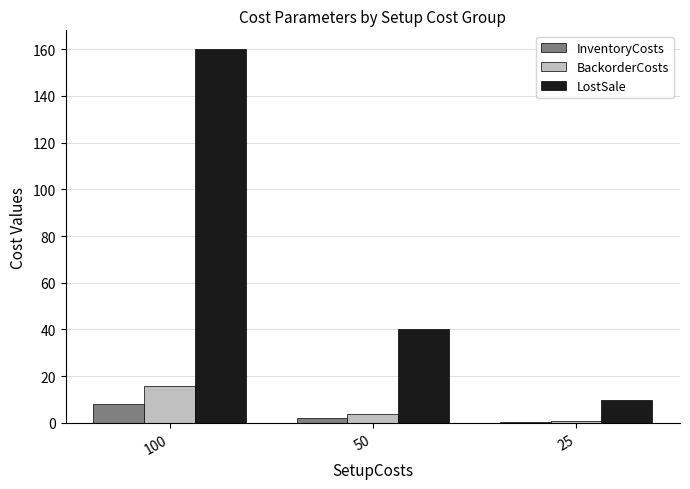

Which category has the highest value across all series?

100